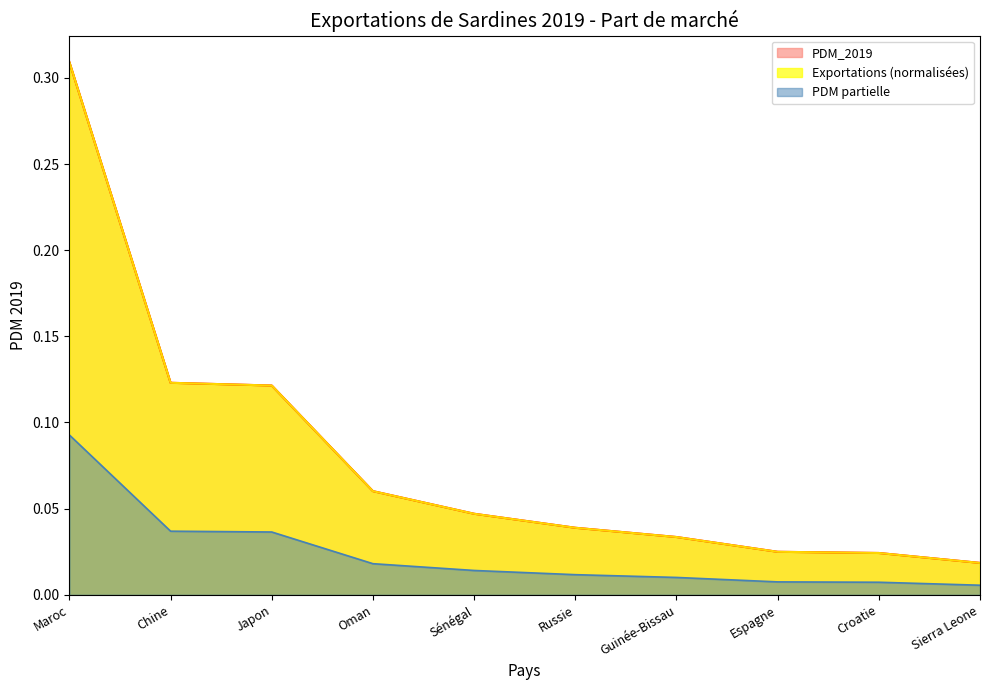

Does the chart display data point markers on the line(s)?

No